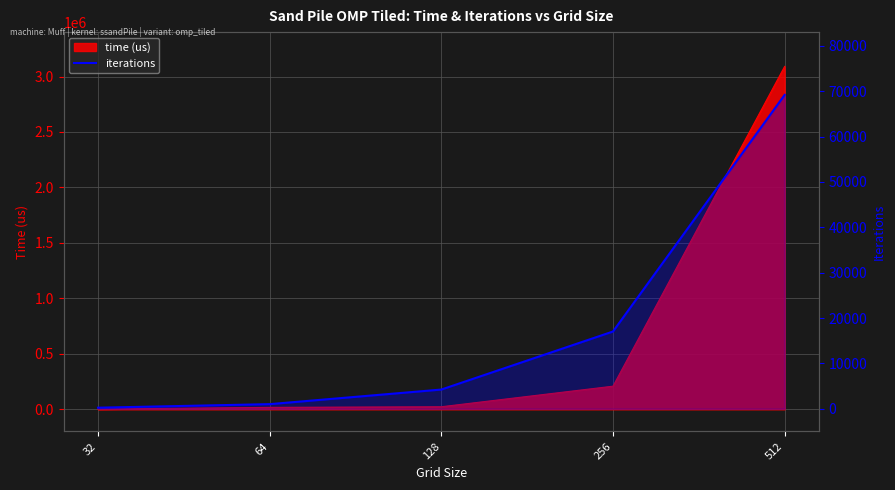

The value at 128 is 2902. True or false?

False